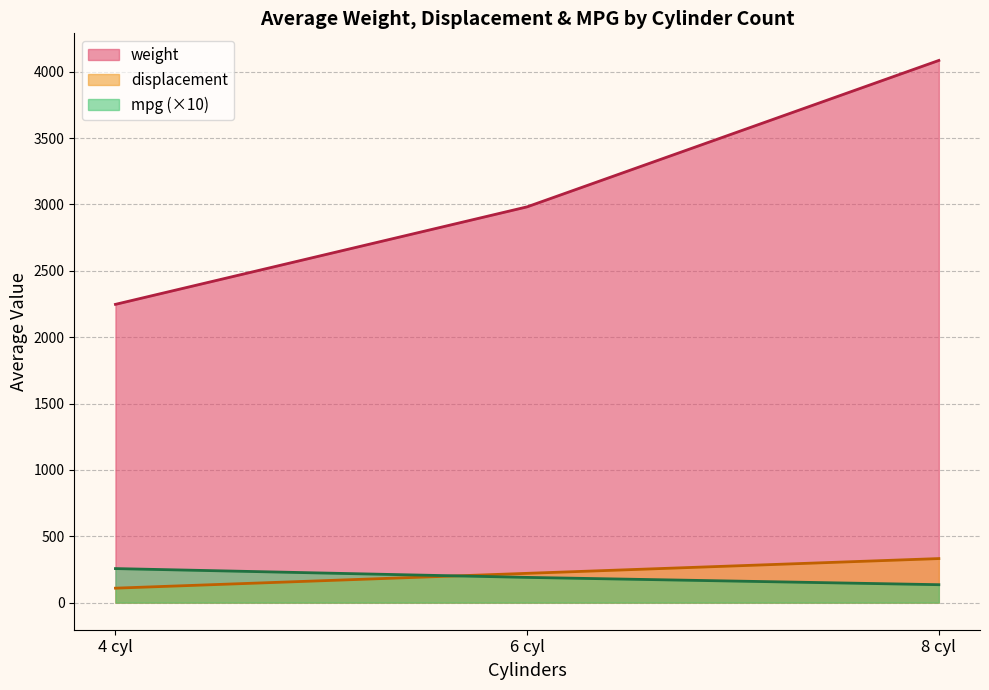

Does the chart have visible grid lines?

Yes